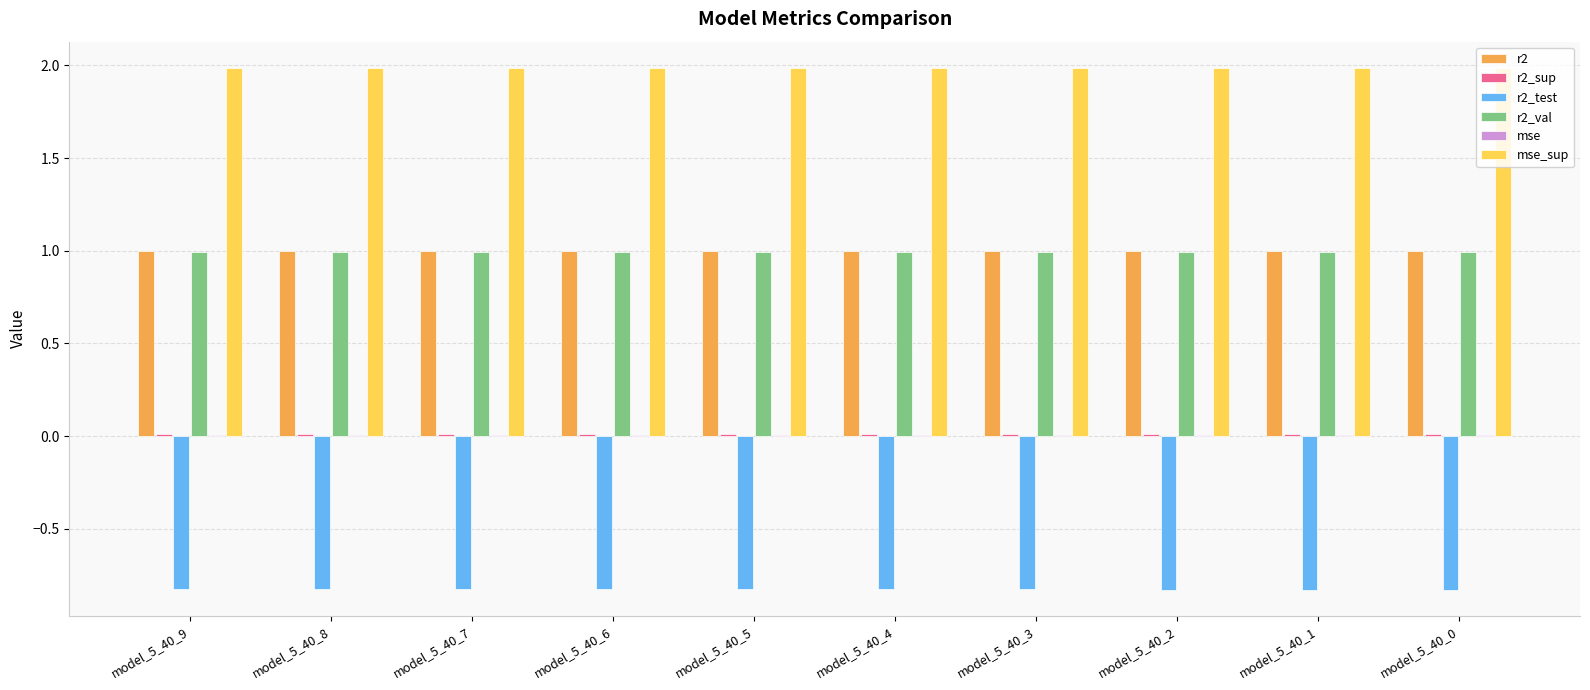

The value of r2_test at model_5_40_3 is -0.8. True or false?

True